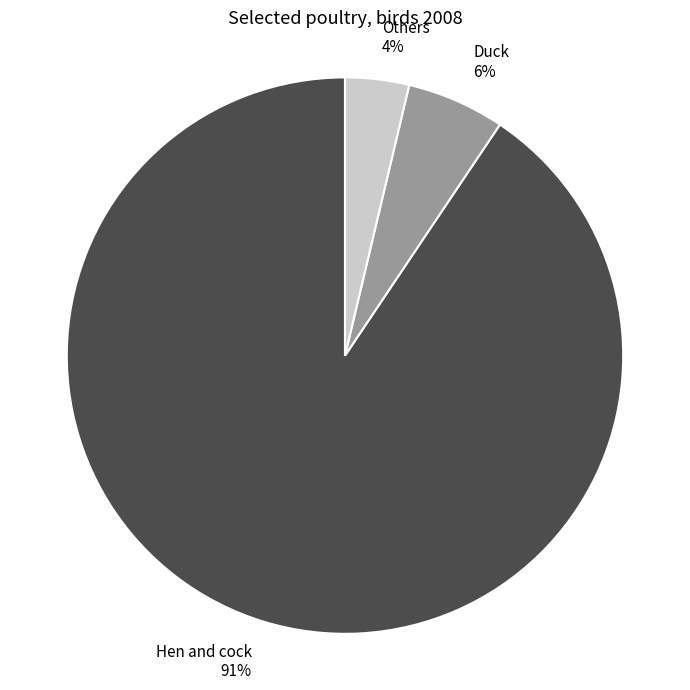

Which category has the smallest portion of the pie?

Others